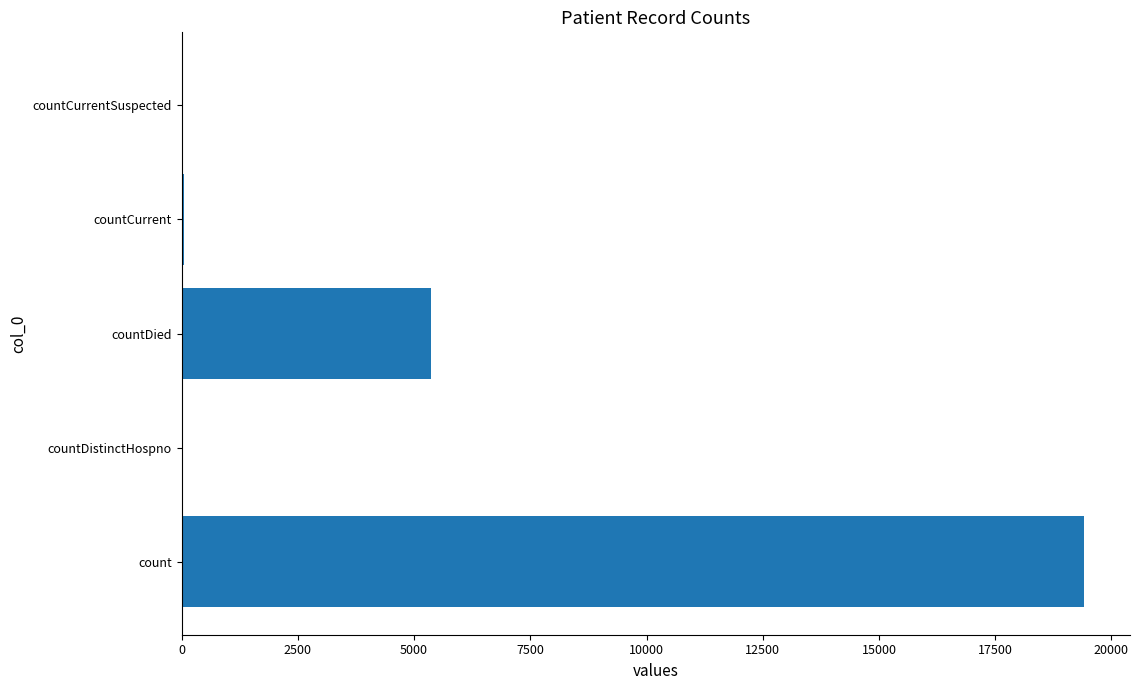

At which category does the chart reach its peak across all series?

count